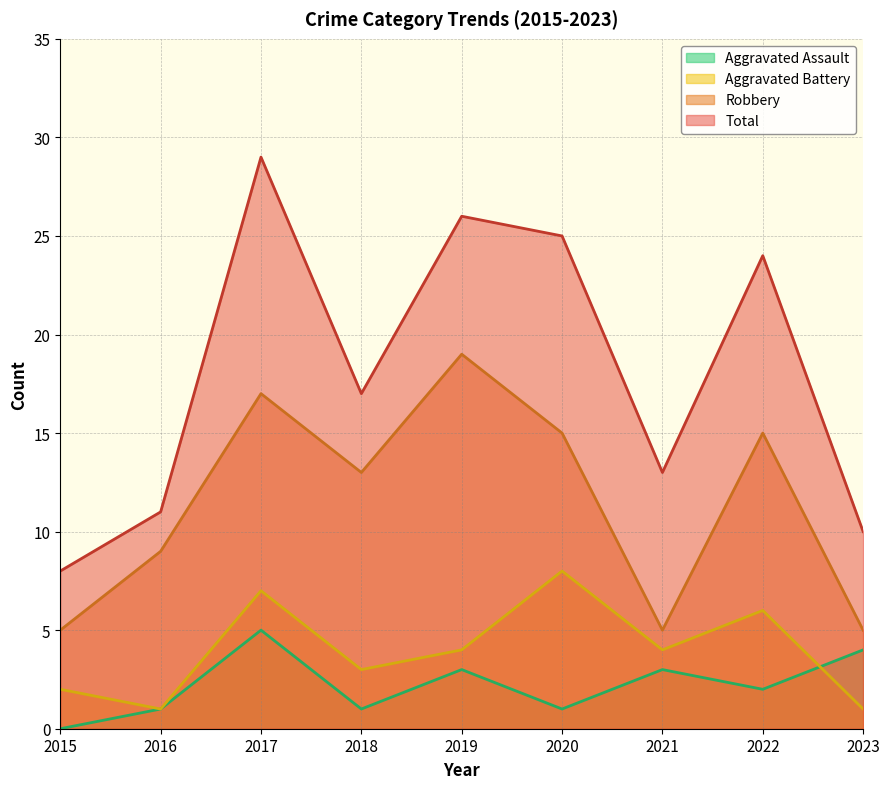

At how many categories does at least one series exceed 28?

1